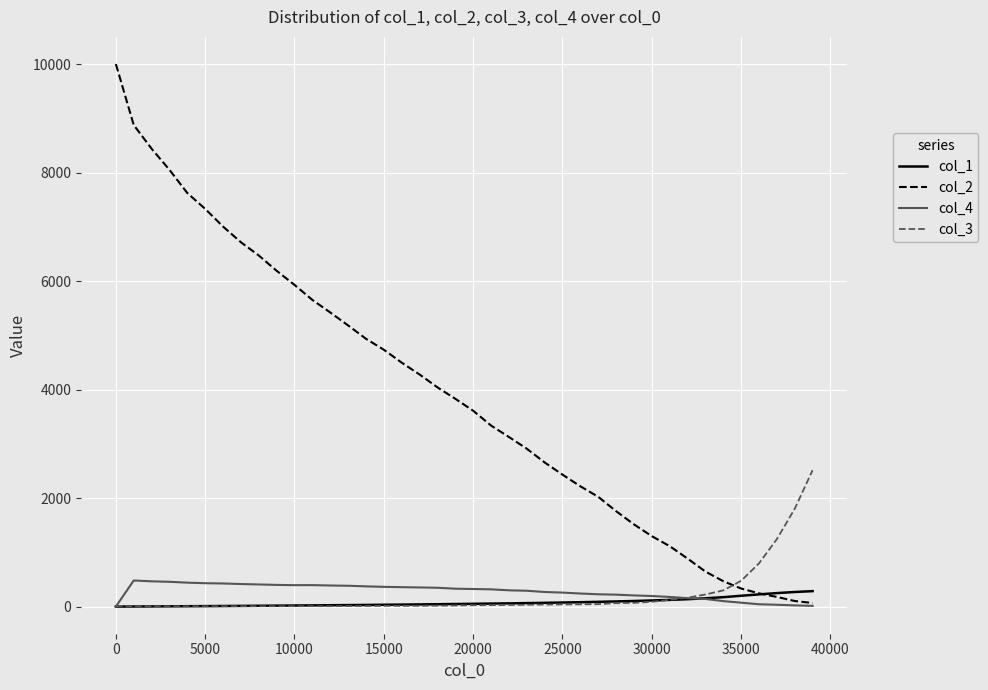

True or false: col_2 and col_3 cross at least once.

True